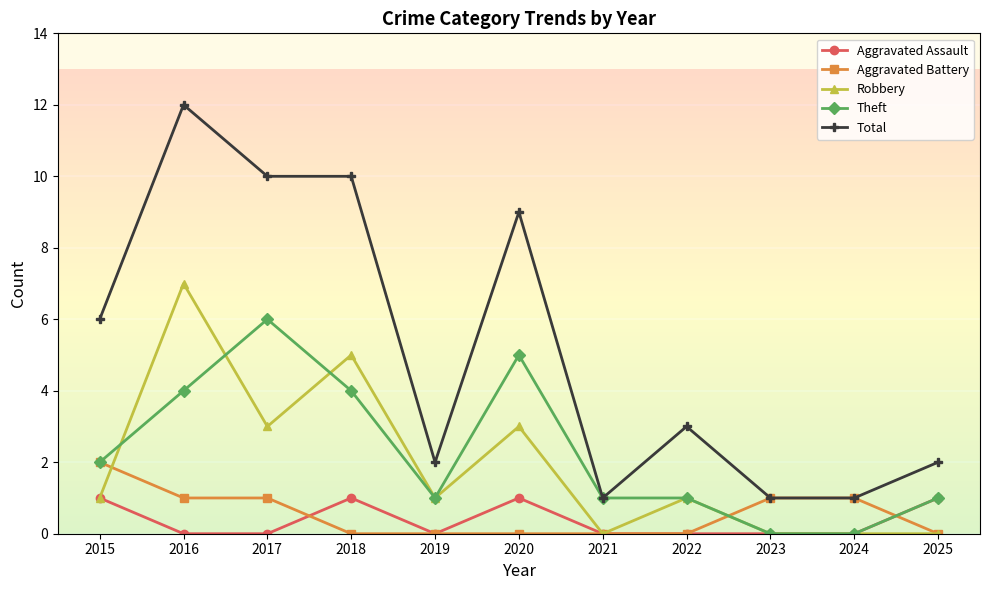

At which label does Total reach its peak?

2016